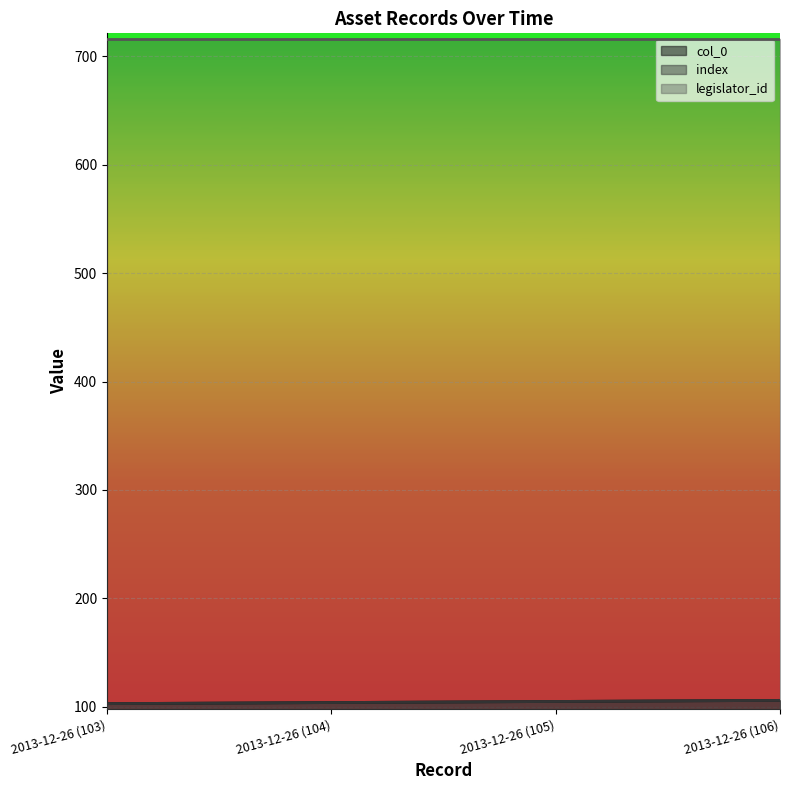

What is the sum of all col_0 values?

418